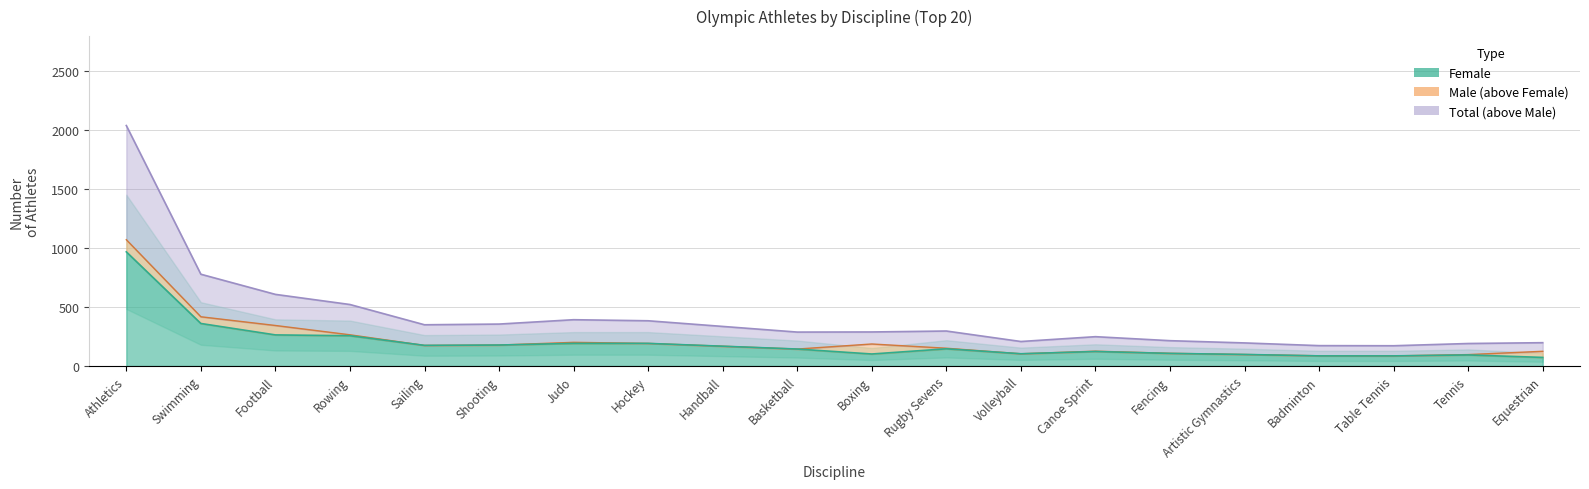

Reading left to right, list all the values displayed in this chart.

Total line: Athletics=2041	Swimming=779	Football=608	Rowing=522	Sailing=350	Shooting=356	Judo=393	Hockey=384	Handball=336	Basketball=288	Boxing=289	Rugby Sevens=297	Volleyball=208	Canoe Sprint=249	Fencing=215	Artistic Gymnastics=196	Badminton=173	Table Tennis=172	Tennis=191	Equestrian=198
Male line: Athletics=1072	Swimming=418	Football=344	Rowing=265	Sailing=175	Shooting=178	Judo=201	Hockey=192	Handball=168	Basketball=144	Boxing=187	Rugby Sevens=151	Volleyball=104	Canoe Sprint=126	Fencing=108	Artistic Gymnastics=98	Badminton=87	Table Tennis=86	Tennis=97	Equestrian=125
Female line: Athletics=969	Swimming=361	Football=264	Rowing=257	Sailing=175	Shooting=178	Judo=192	Hockey=192	Handball=168	Basketball=144	Boxing=102	Rugby Sevens=146	Volleyball=104	Canoe Sprint=123	Fencing=107	Artistic Gymnastics=98	Badminton=86	Table Tennis=86	Tennis=94	Equestrian=73